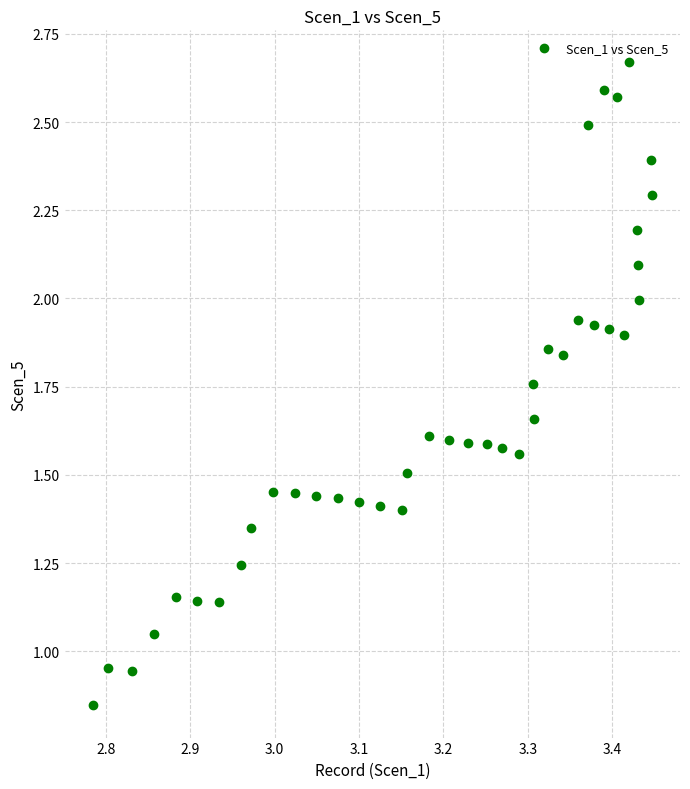

What is the range of X values (max minus min)?

0.7